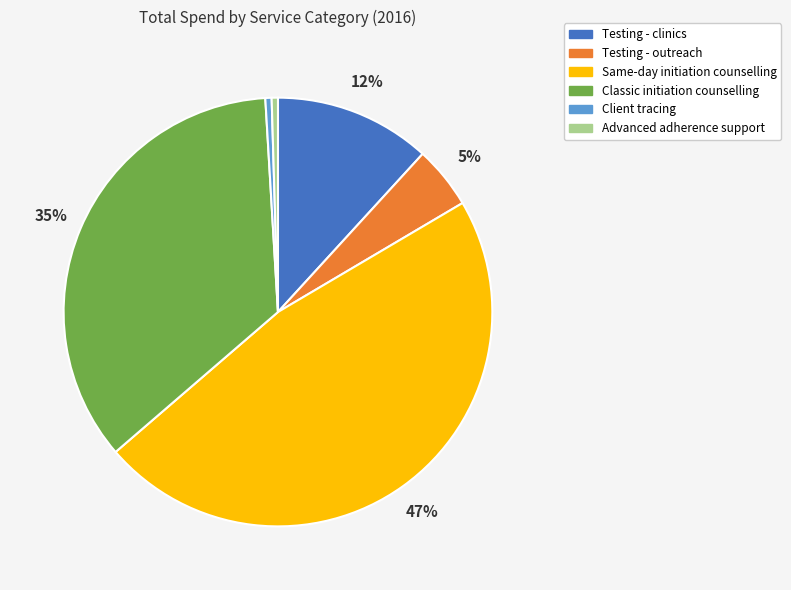

Which has a higher value, Client tracing or Testing - outreach?

Testing - outreach